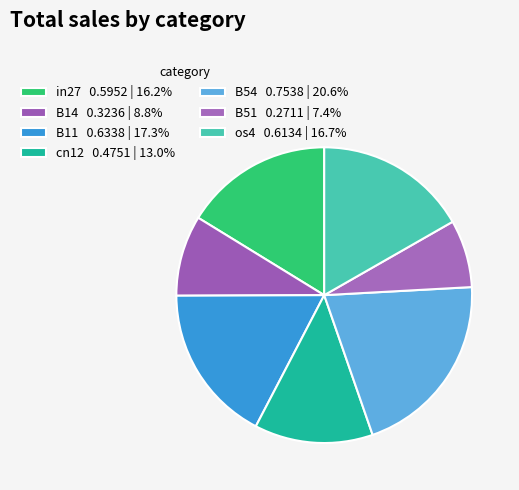

Which slice is the largest?

B54